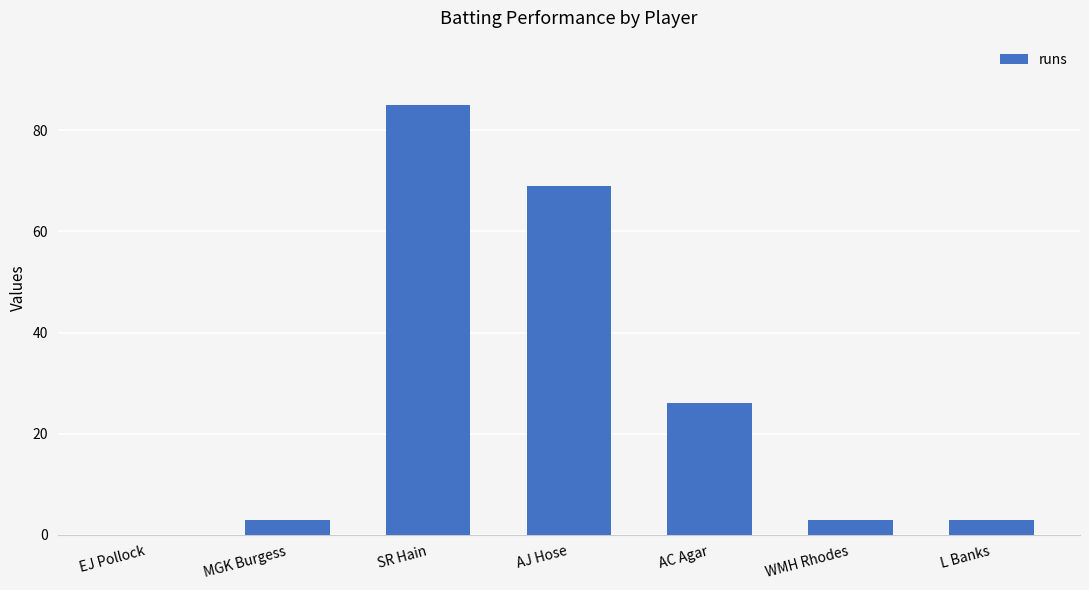

Is it true that the value at AJ Hose is 116?

False